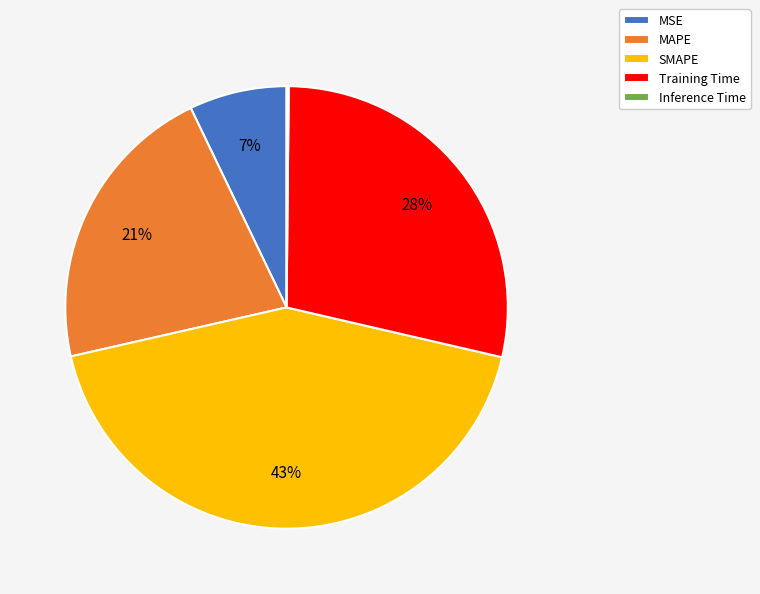

The SMAPE slice represents 36% of the pie. True or false?

False